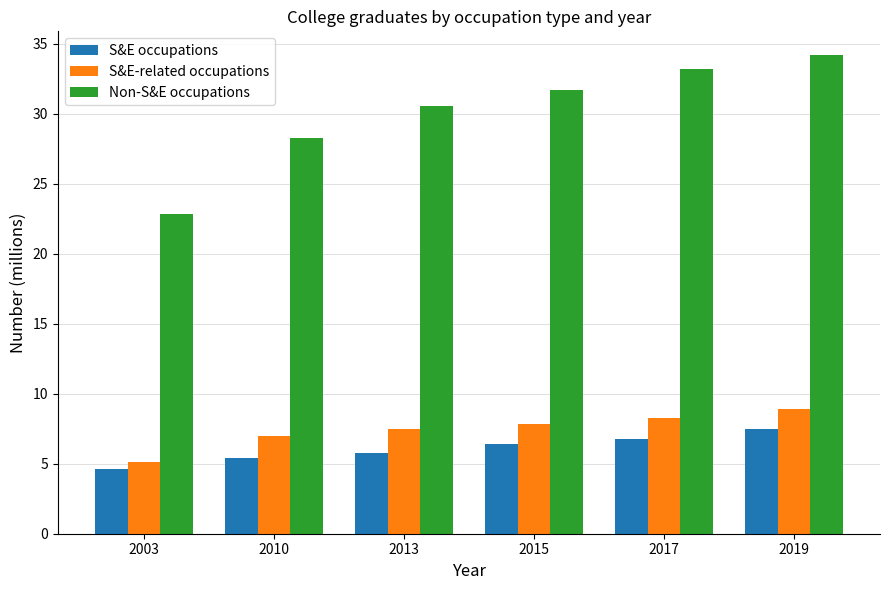

True or false: S&E-related occupations has a value of 12.3 at 2015.

False